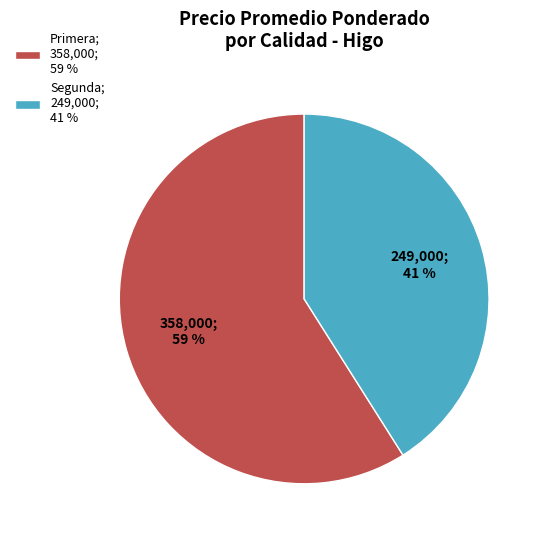

Is there any slice that represents more than half of the pie?

Yes